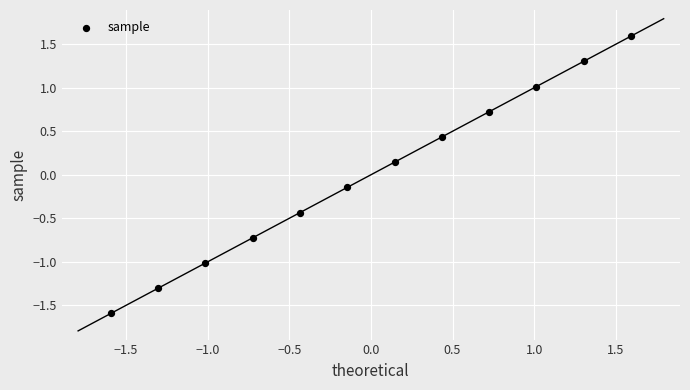

What is the range of Y values (max minus min)?

3.2